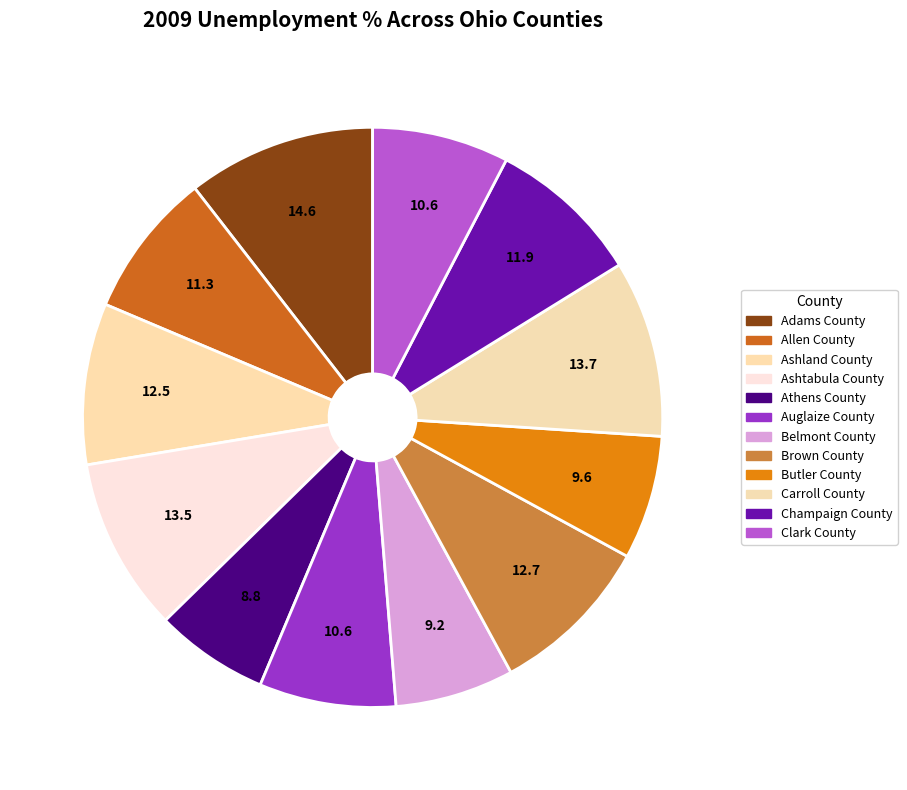

Does Ashland County represent more than half of the total?

No